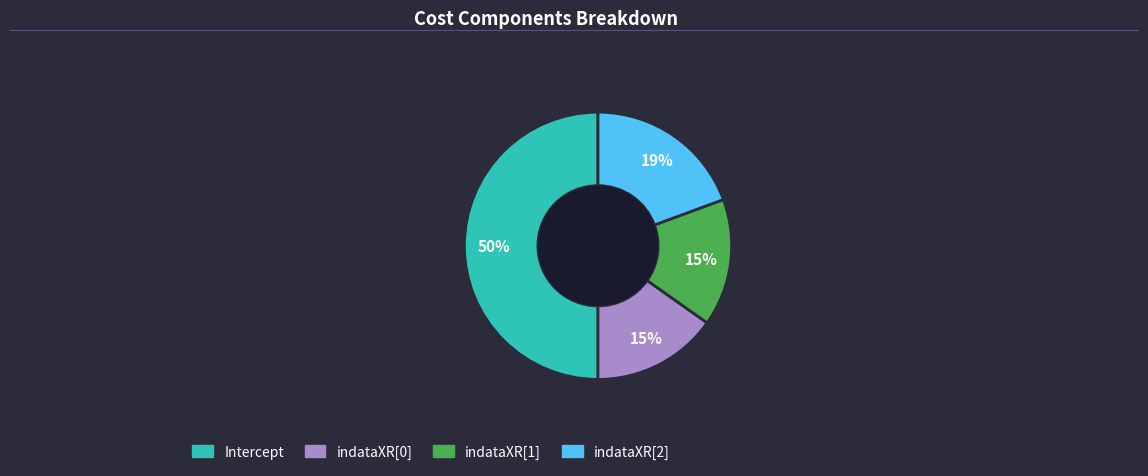

Combined, do indataXR[1] and Intercept account for over 50%?

Yes